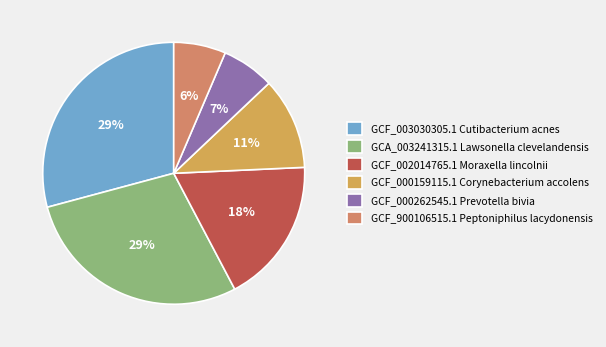

To the nearest percent, what is the difference between the largest and smallest slice percentages?

23%